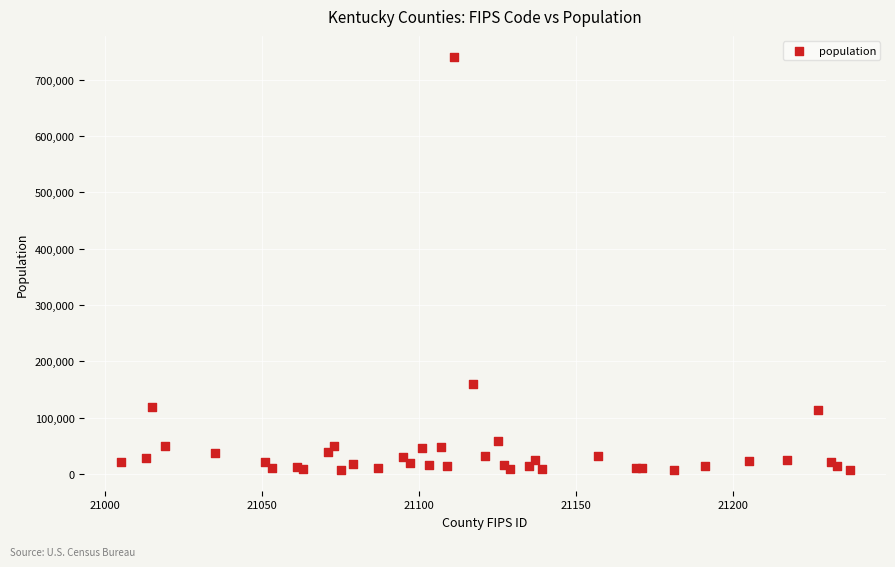

What Y value in the scatter plot is closest to 373954?

159720